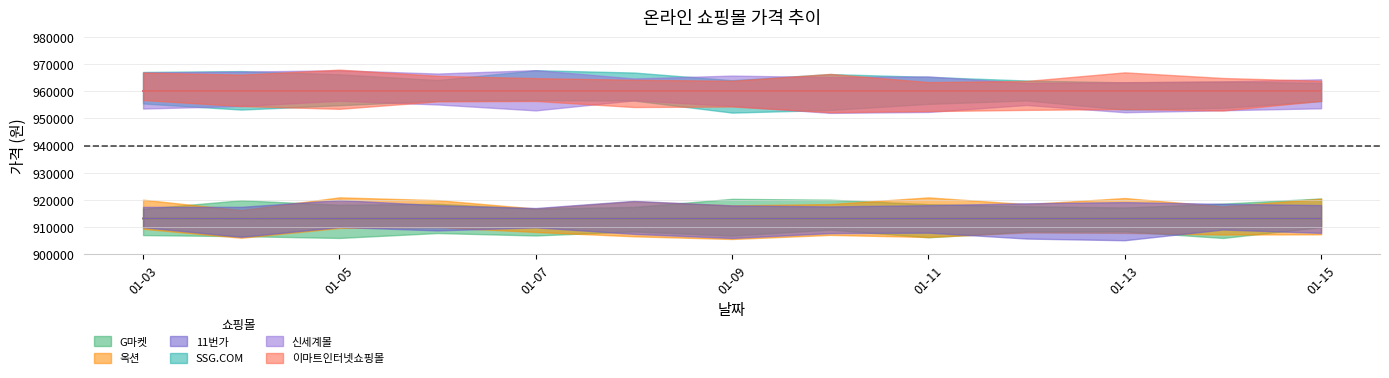

What is the sum of the 11번가 values at 2025-01-13 and 2025-01-09?

1826200